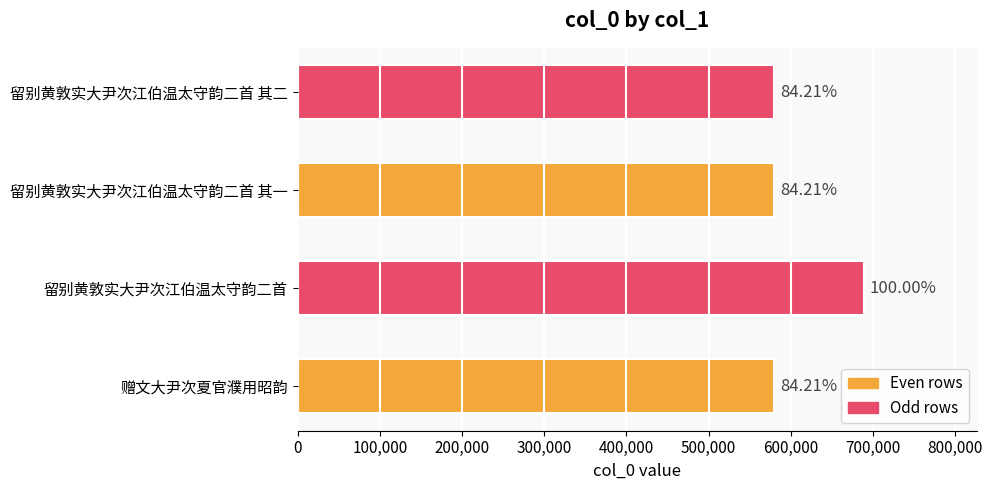

How many bars are there in total?

4